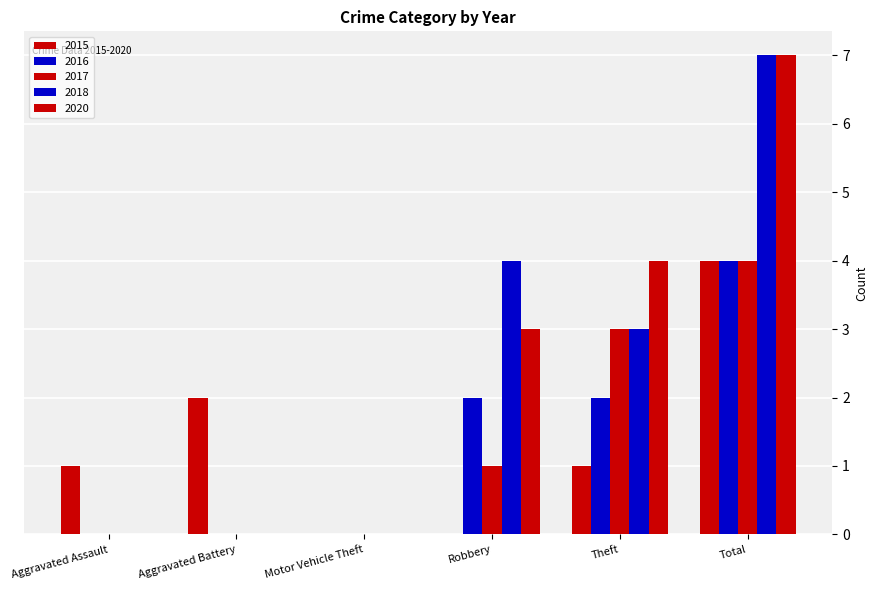

What is the difference between the maximum and minimum values in the 2018 series?

7